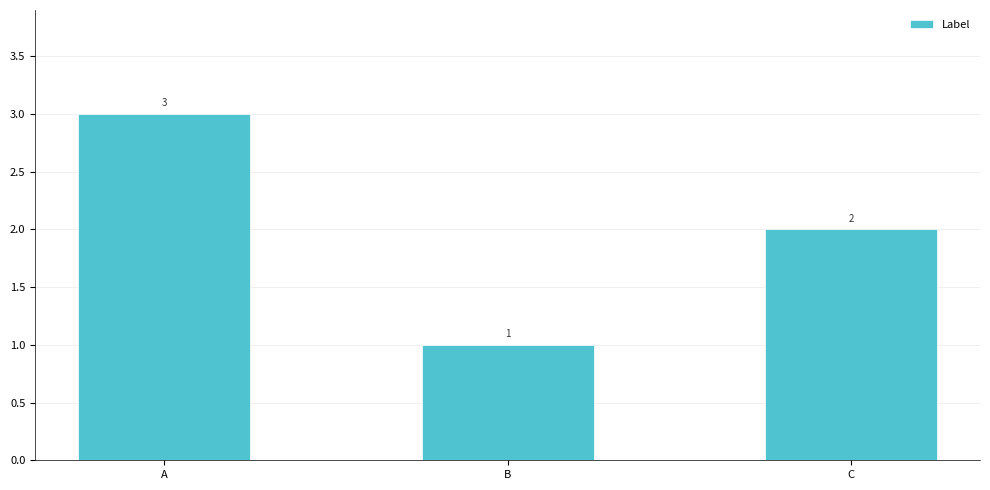

The chart shows a value of 2 at B. True or false?

False